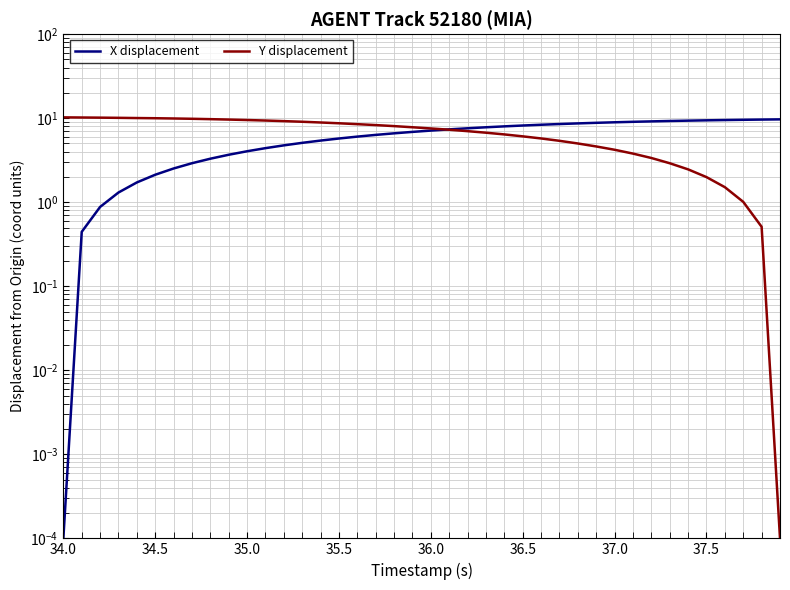

Rank the series by their maximum value, from lowest to highest.

X displacement, Y displacement